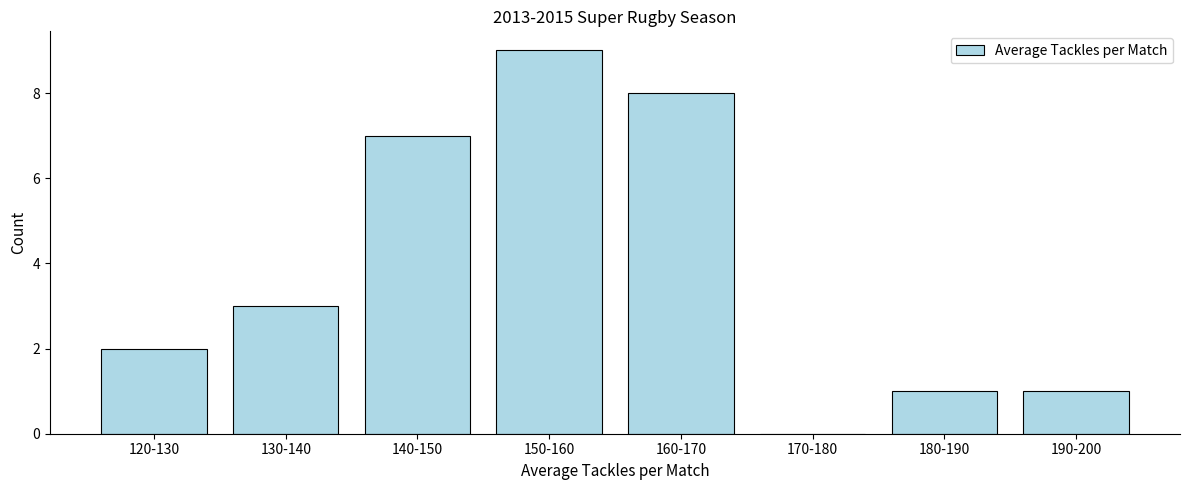

Reading right to left, list all the values displayed in this chart.

190-200=1	180-190=1	170-180=0	160-170=8	150-160=9	140-150=7	130-140=3	120-130=2